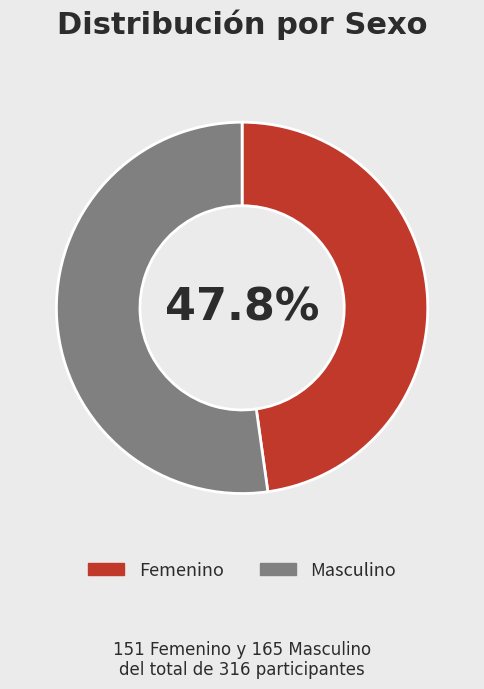

True or false: Femenino accounts for 48% of the total.

True